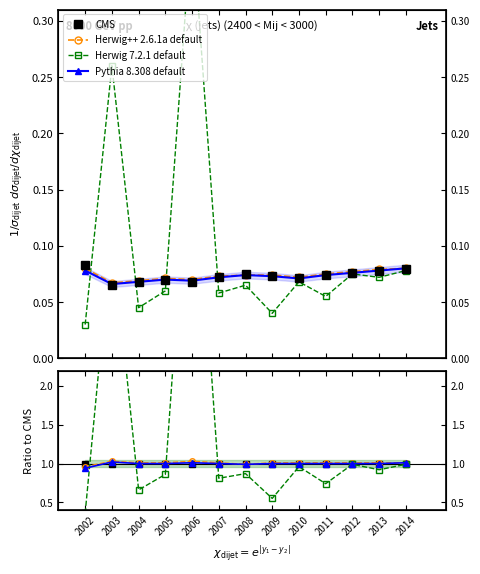

At 2002, list the series in order from largest to smallest.

CMS, Herwig++ 2.6.1a default, Pythia 8.308 default, Herwig 7.2.1 default